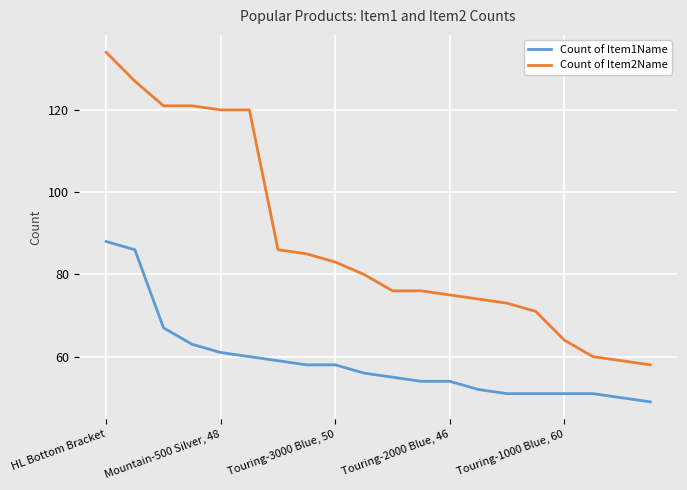

Rank the series by their maximum value, from lowest to highest.

Count of Item1Name, Count of Item2Name